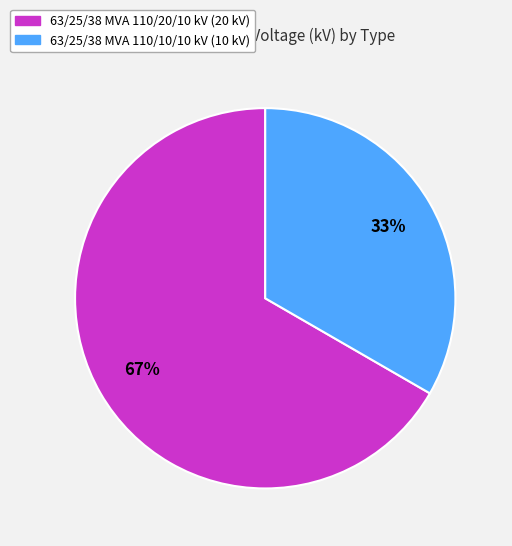

Does 63/25/38 MVA 110/10/10 kV represent more than half of the total?

No